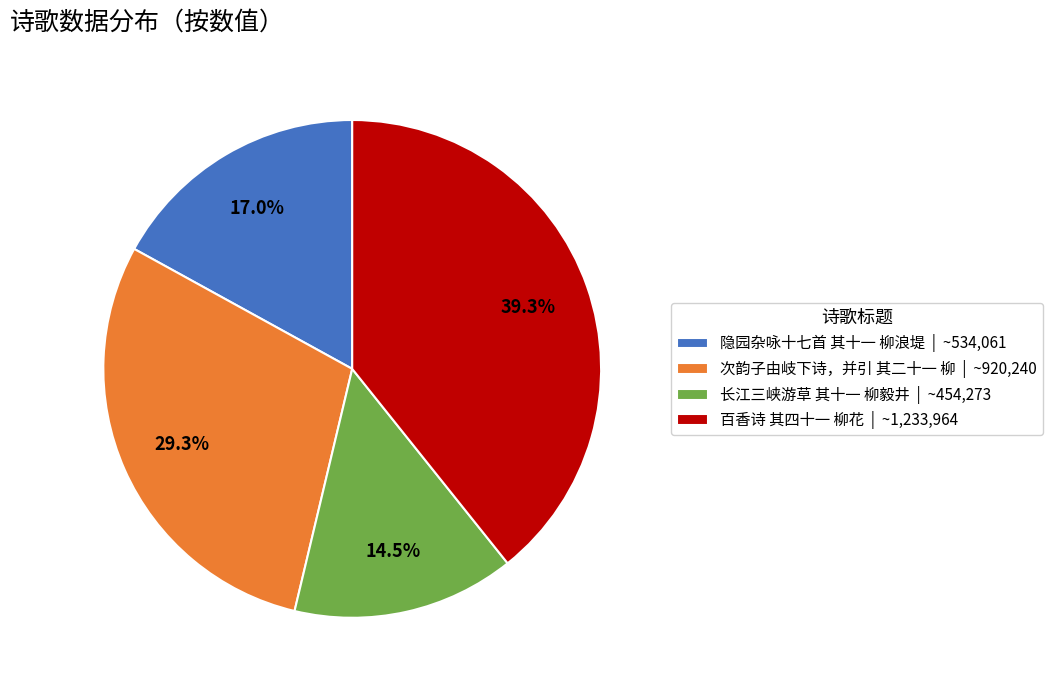

Count the number of slices in the pie.

4